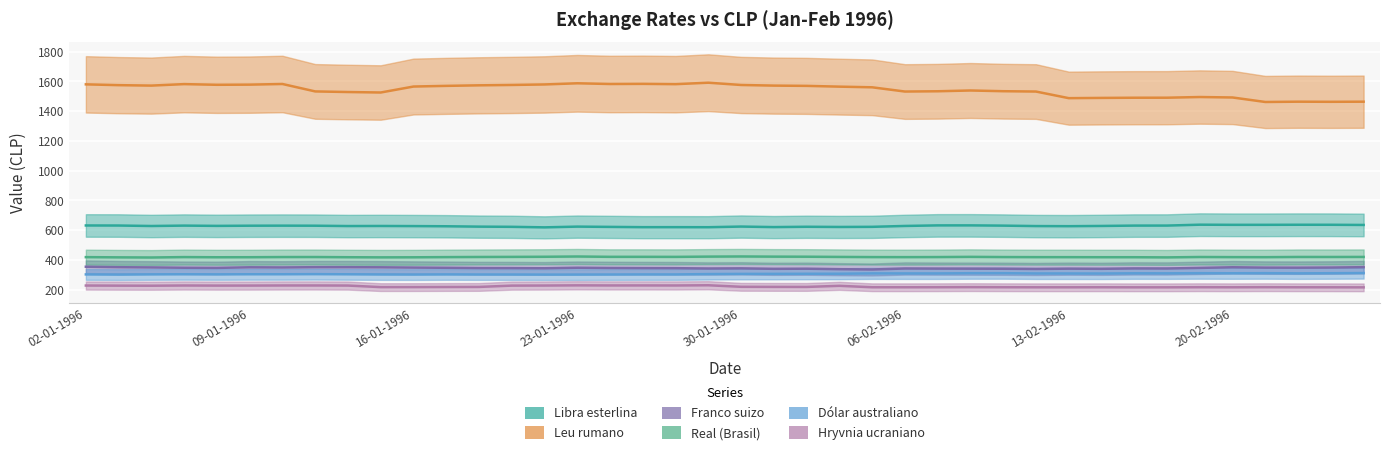

What is the difference between the highest and lowest values at 18-01-1996?

1355.2